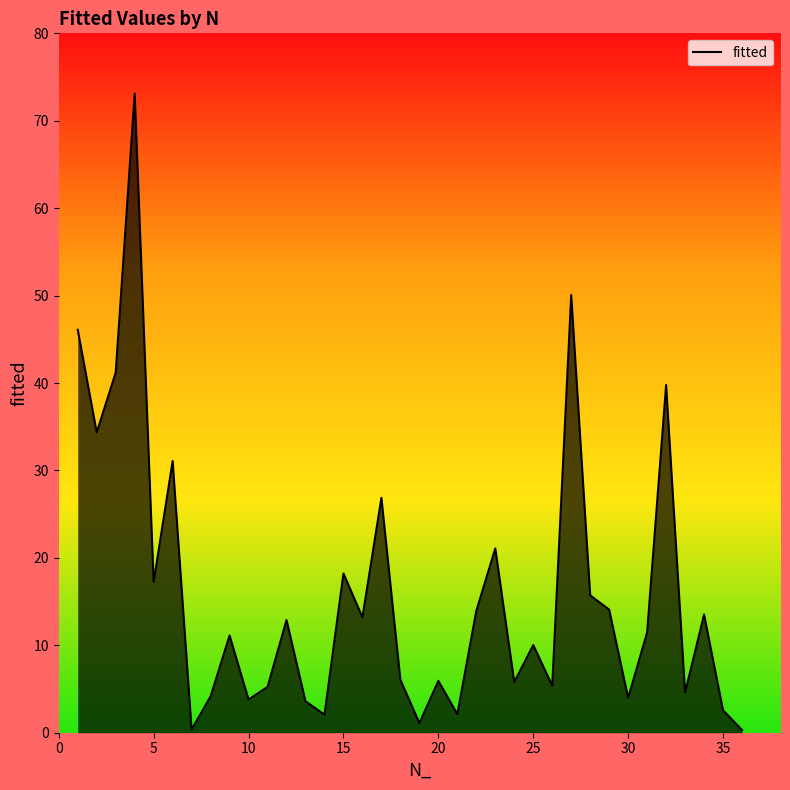

What is the maximum value shown in the chart?

73.1